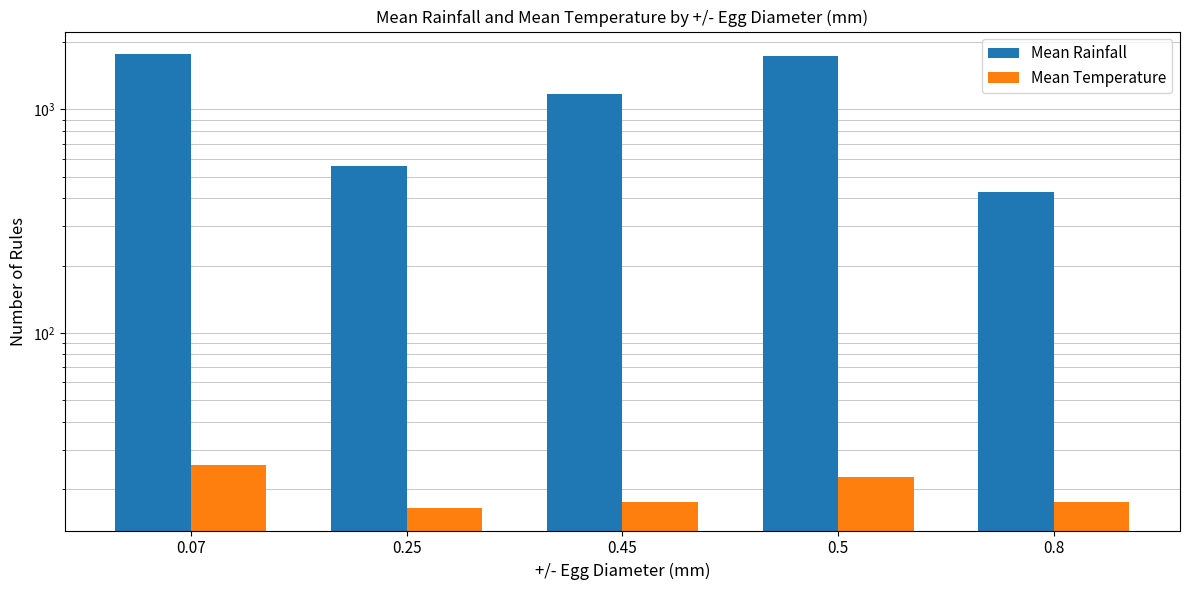

Reading right to left, what are all the values shown in this chart?

Mean Rainfall: 0.8=428.8	0.5=1728.1	0.45=1177.2	0.25=556.0	0.07=1764.8
Mean Temperature: 0.8=17.5	0.5=22.7	0.45=17.5	0.25=16.5	0.07=25.6